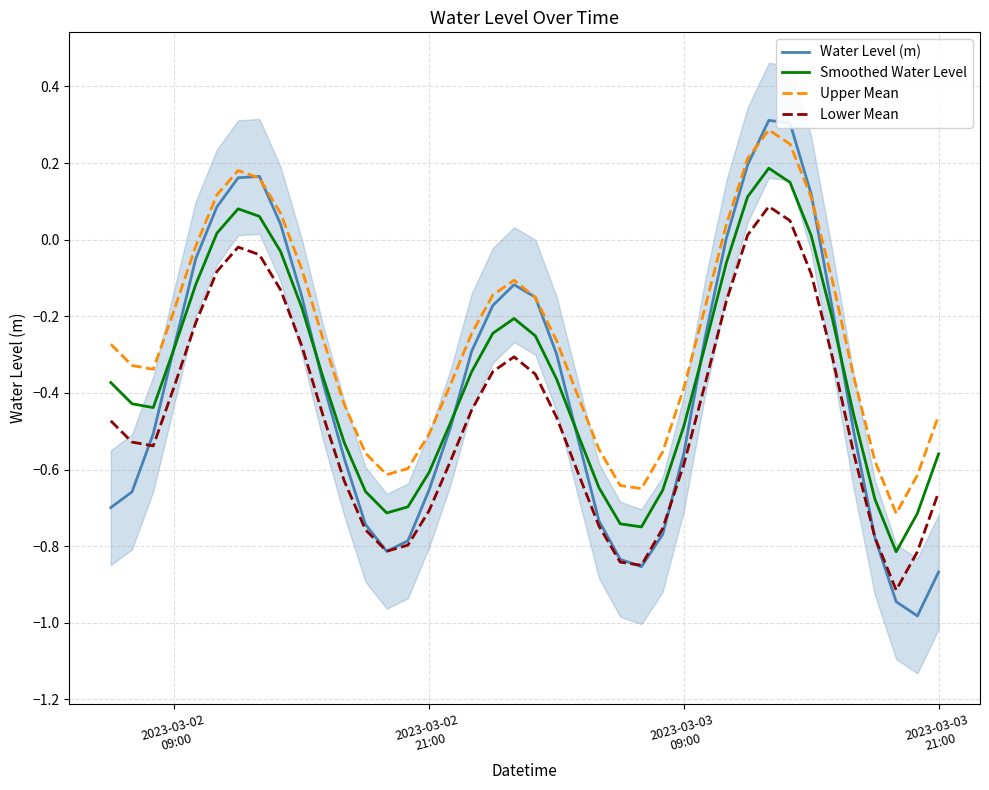

What are all the series names shown in the legend?

Water Level (m), Smoothed Water Level, Upper Mean, Lower Mean